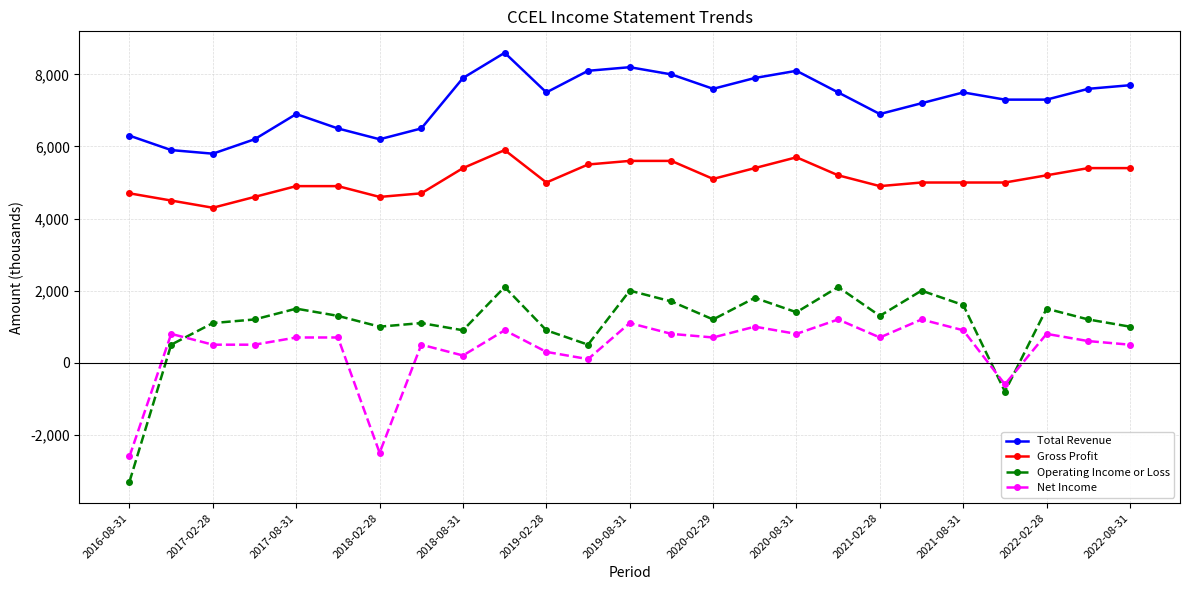

List the series in order of their peak value, lowest first.

Net Income, Operating Income or Loss, Gross Profit, Total Revenue